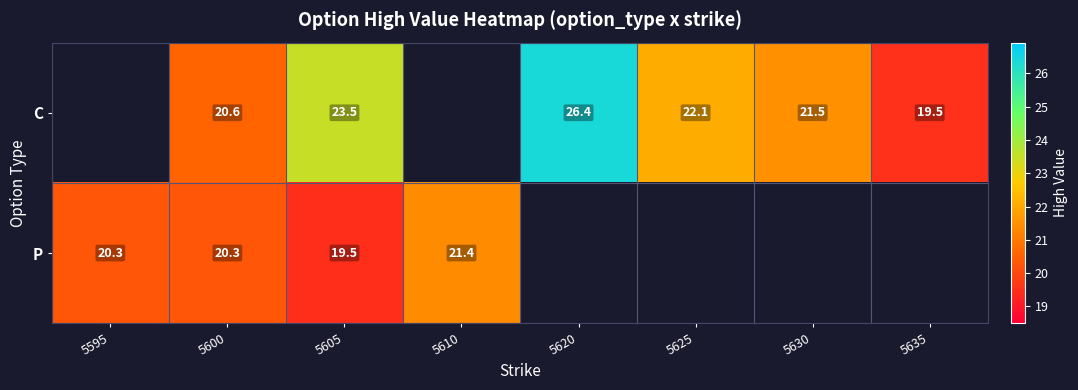

Between 5630 and 5625, which is larger?

5625